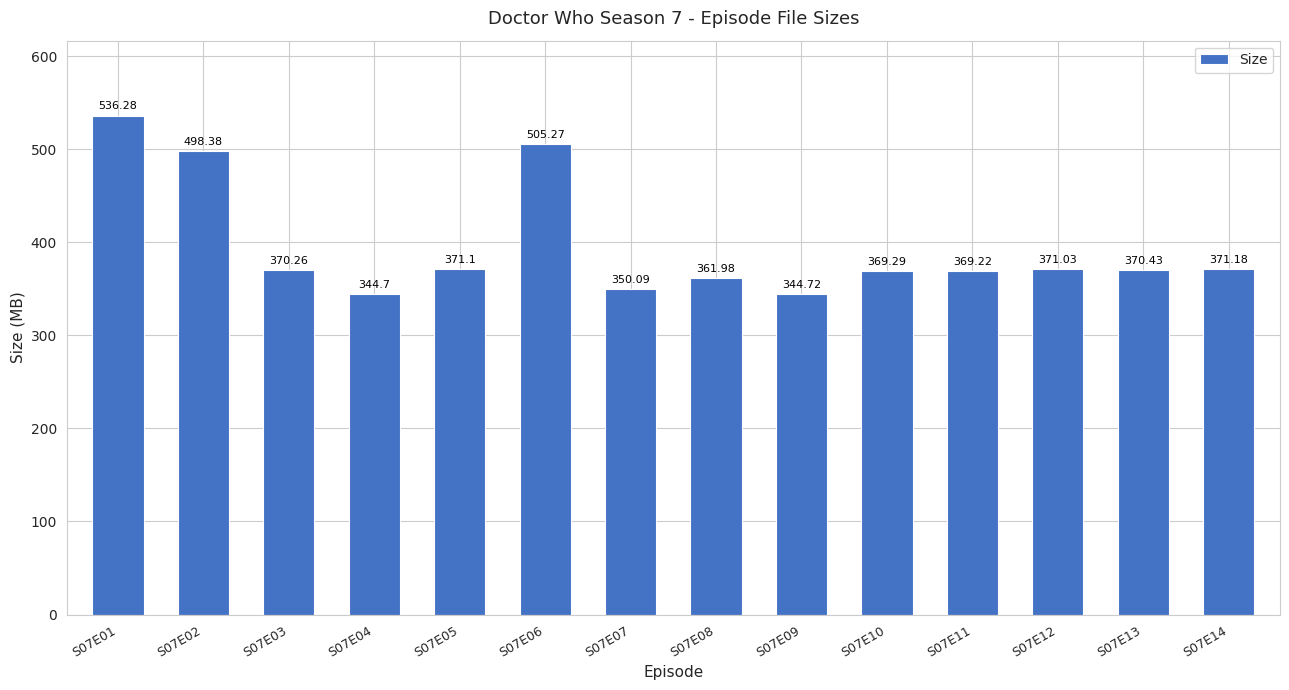

What is the difference between the values at S07E14 and S07E04?

26.5